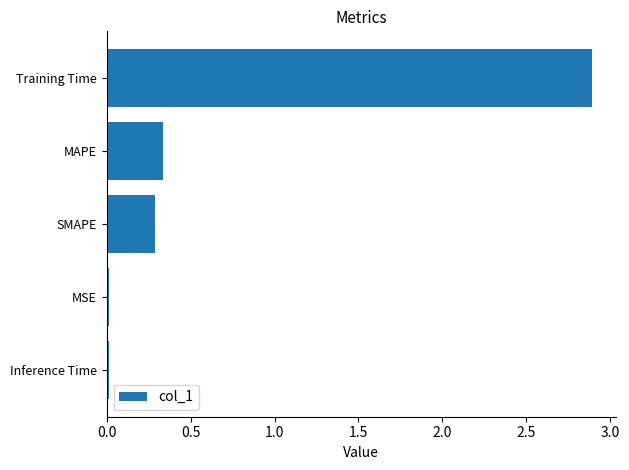

The chart shows a value of 1.5 at Training Time. True or false?

False